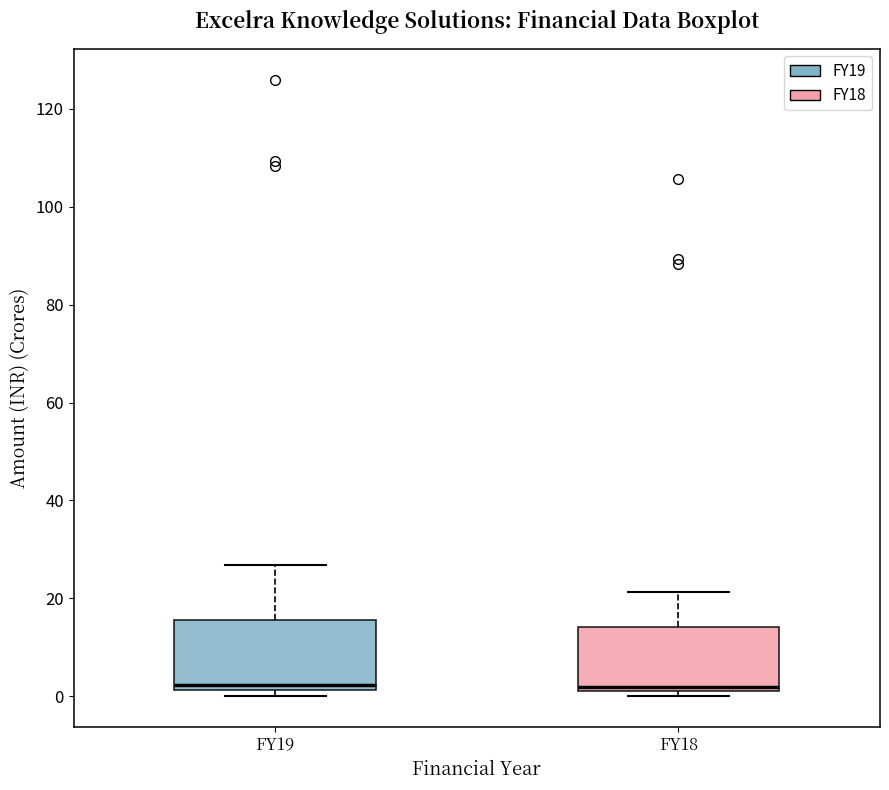

Where is the upper edge of the box for FY19 on the y-axis? The values are not printed on the chart, so give them approximately, as read against the axis.

16